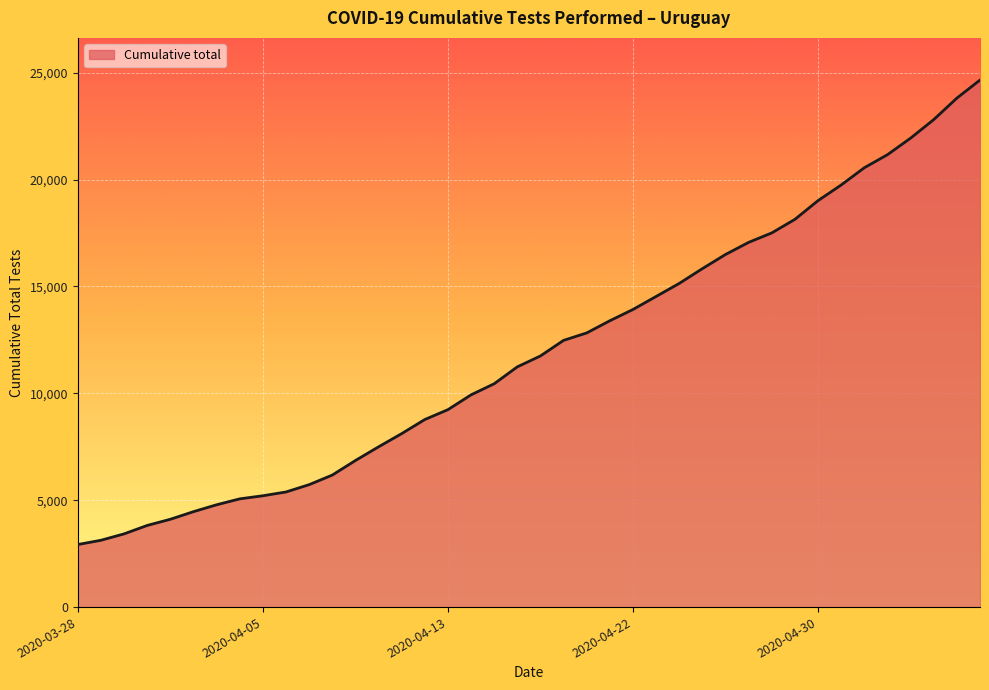

What is the maximum value shown in the chart?

24656